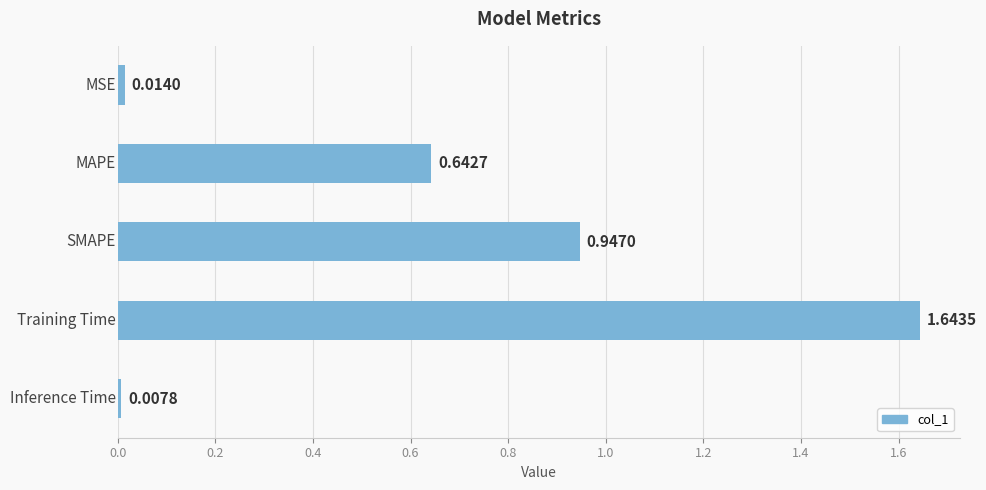

What is the average value?

0.7